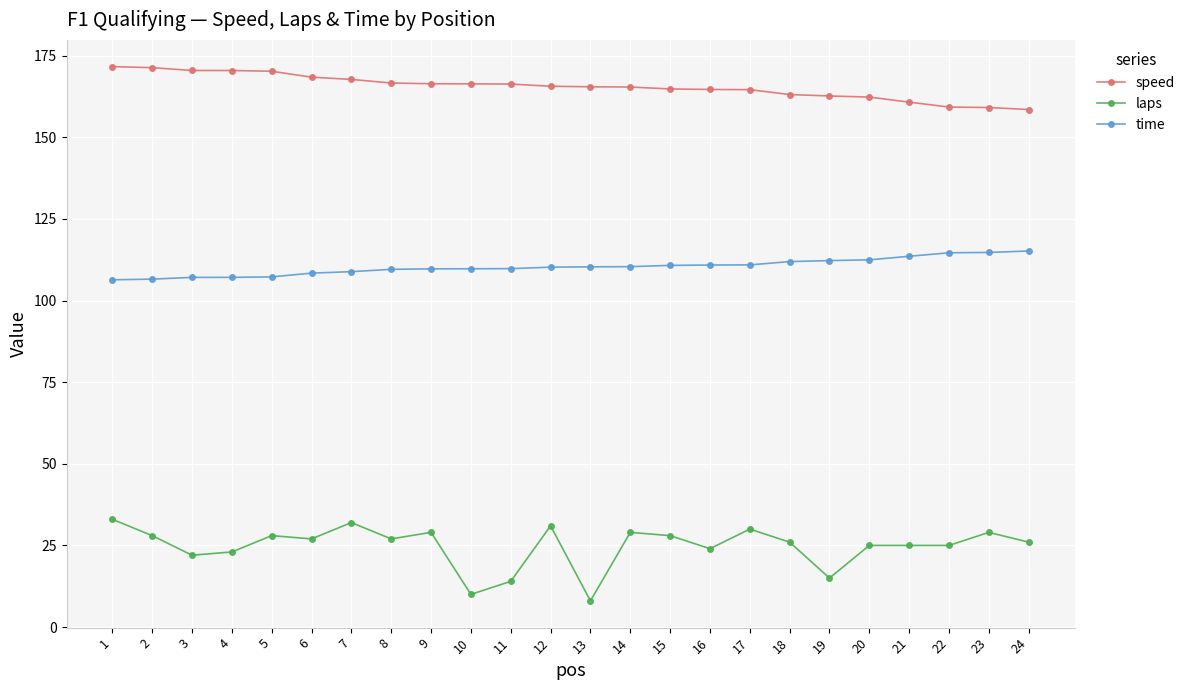

What is the total value across all series at 13?

283.9